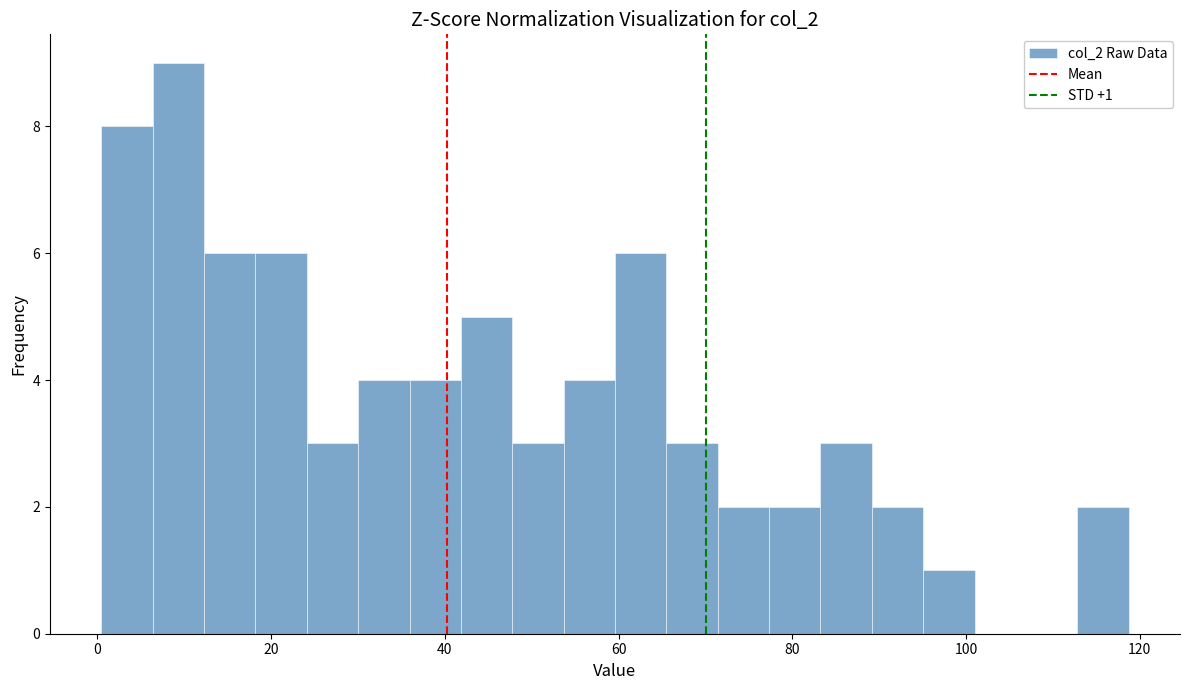

Around what value on the x-axis is the tallest bar? Give the approximate position of its centre, as read against the axis.

10